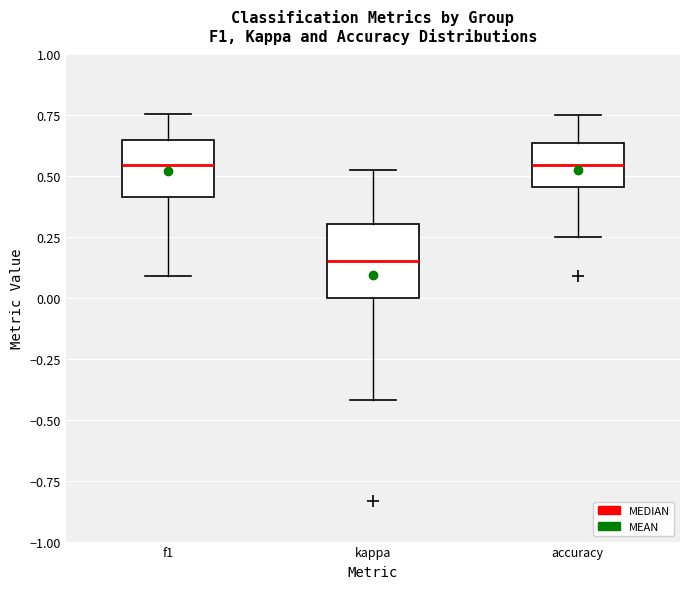

Reading left to right, read every box against the y-axis: the position of its median line, the range the box covers, and the ends of its whiskers. The values are not printed on the chart, so give them approximately, as read against the axis.

f1: median 0.55, box 0.40 to 0.65, whiskers 0.10 to 0.75
kappa: median 0.15, box 0.00 to 0.30, whiskers -0.40 to 0.55
accuracy: median 0.55, box 0.45 to 0.65, whiskers 0.25 to 0.75